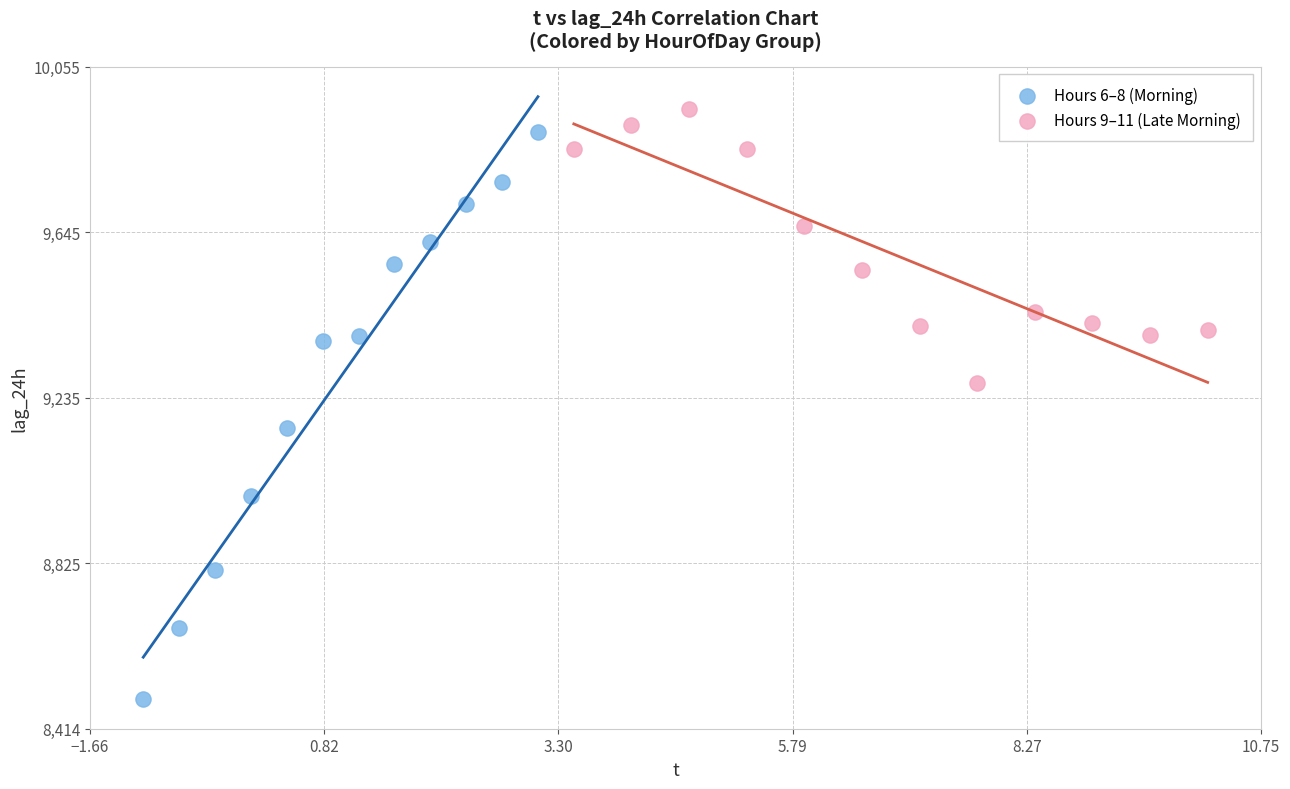

Which series has the largest Y range (max minus min)?

Hours 6–8 (Morning)